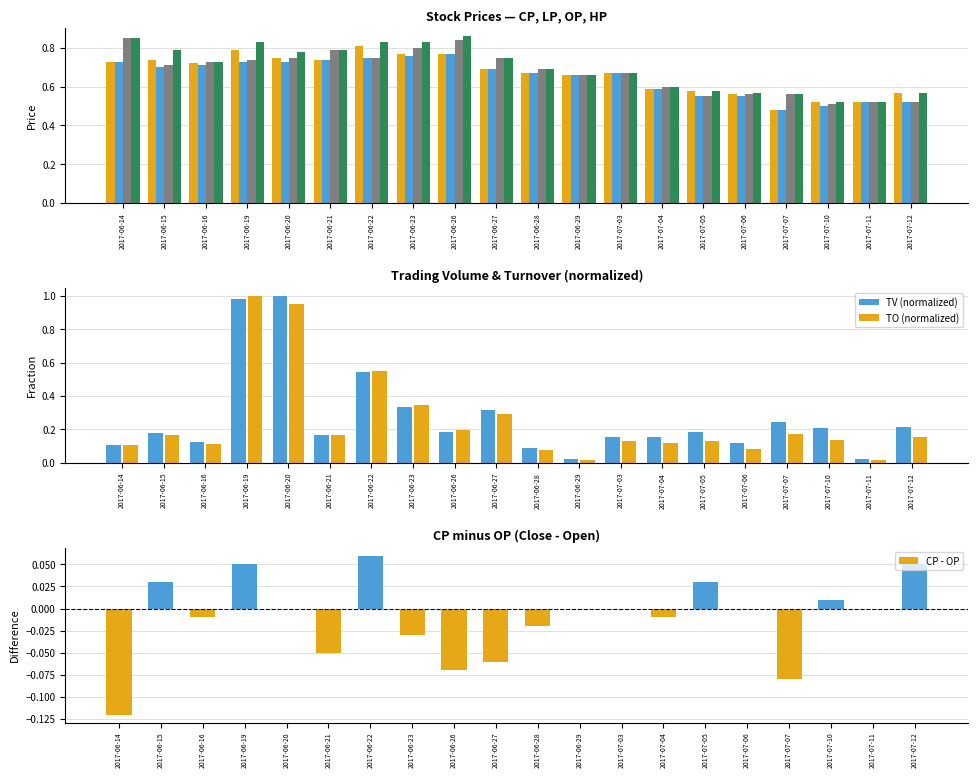

Is the value of TV (normalized) at 2017-06-15 greater than the value of TO (normalized) at 2017-06-16?

Yes